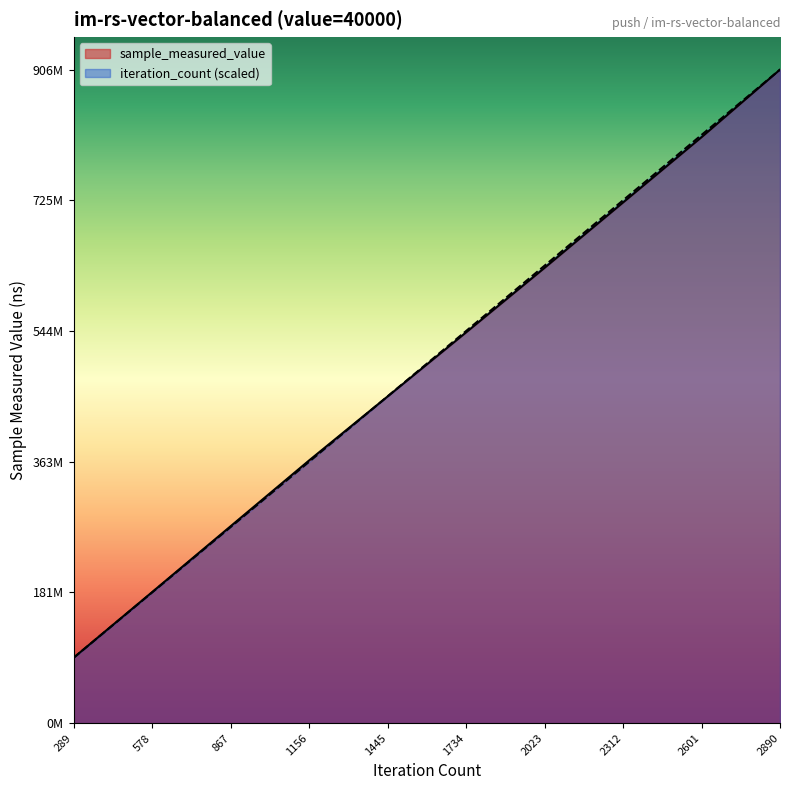

List the labels in order of iteration_count value, largest first.

2890, 2601, 2312, 2023, 1734, 1445, 1156, 867, 578, 289